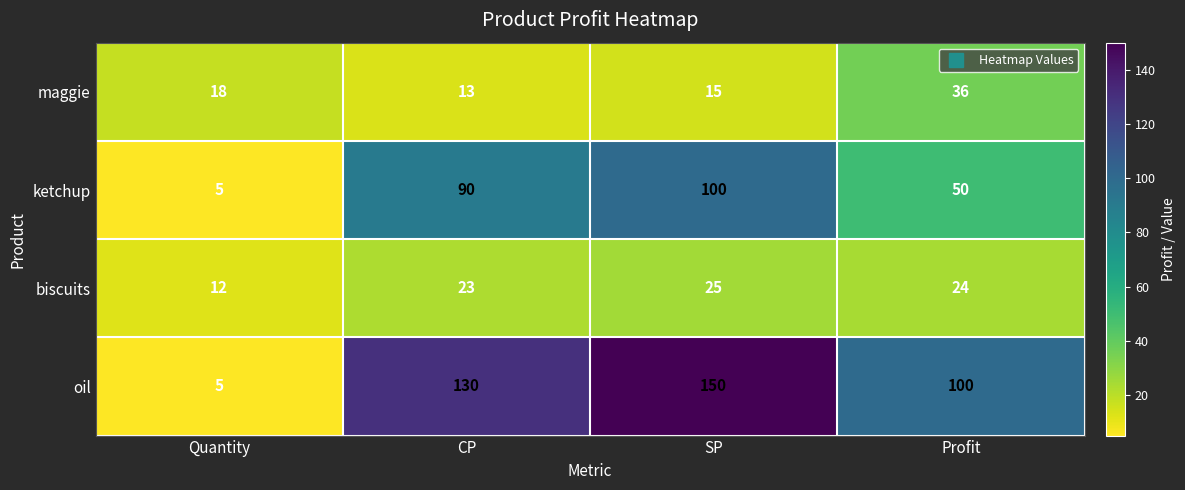

Where is biscuits nearest to the value 18?

CP